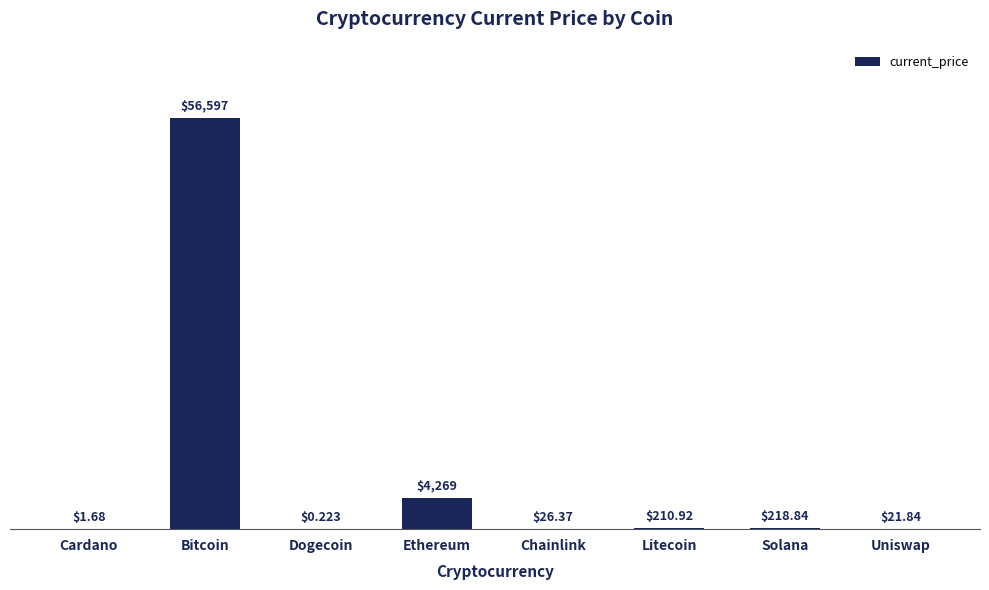

Where does the data first go above 210?

Bitcoin